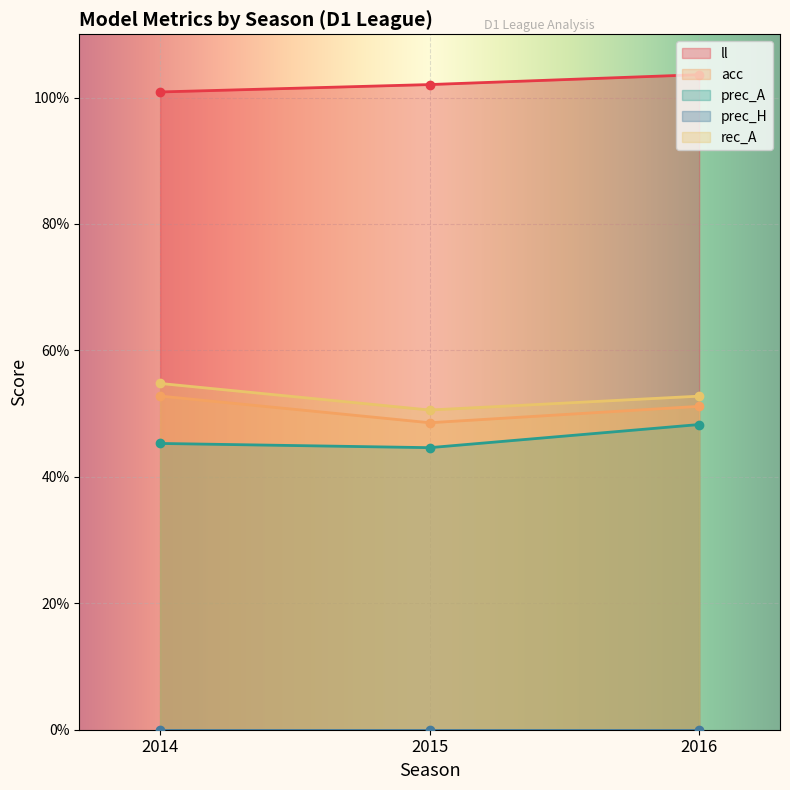

Rank the categories by acc value from highest to lowest.

2014, 2016, 2015